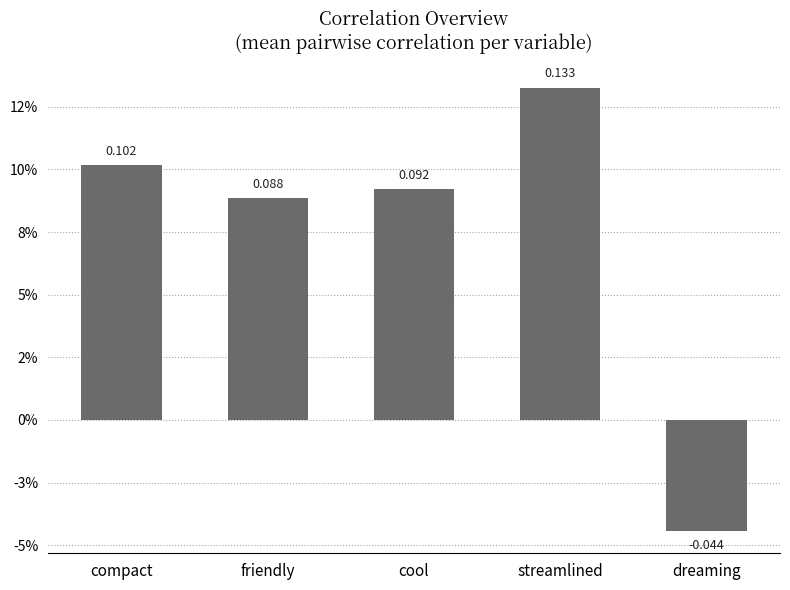

List the labels in order of value, smallest first.

dreaming, friendly, cool, compact, streamlined